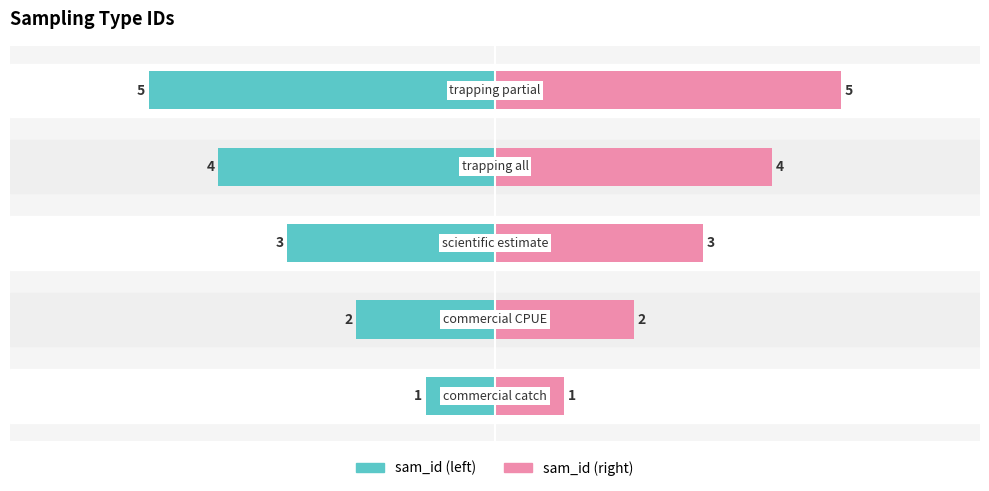

What is the value of the sam_id (right) bar at the 1st from the left?

1